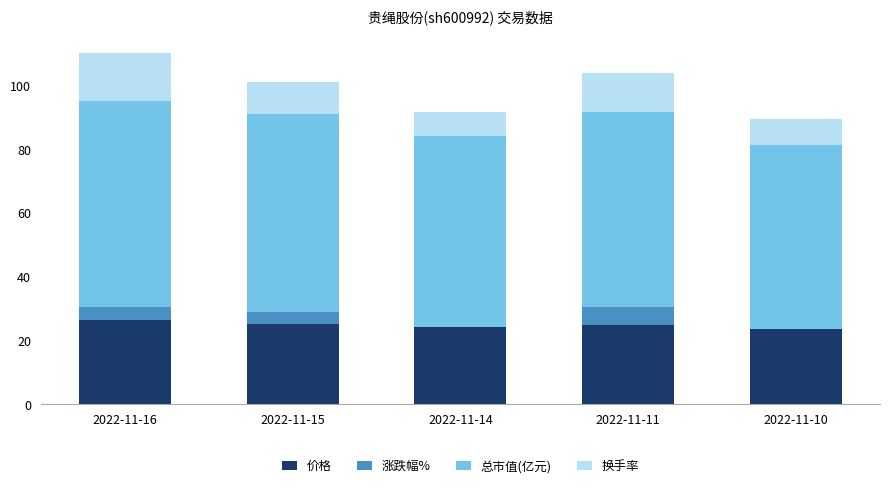

What is the total value across all series at 2022-11-14?

91.8